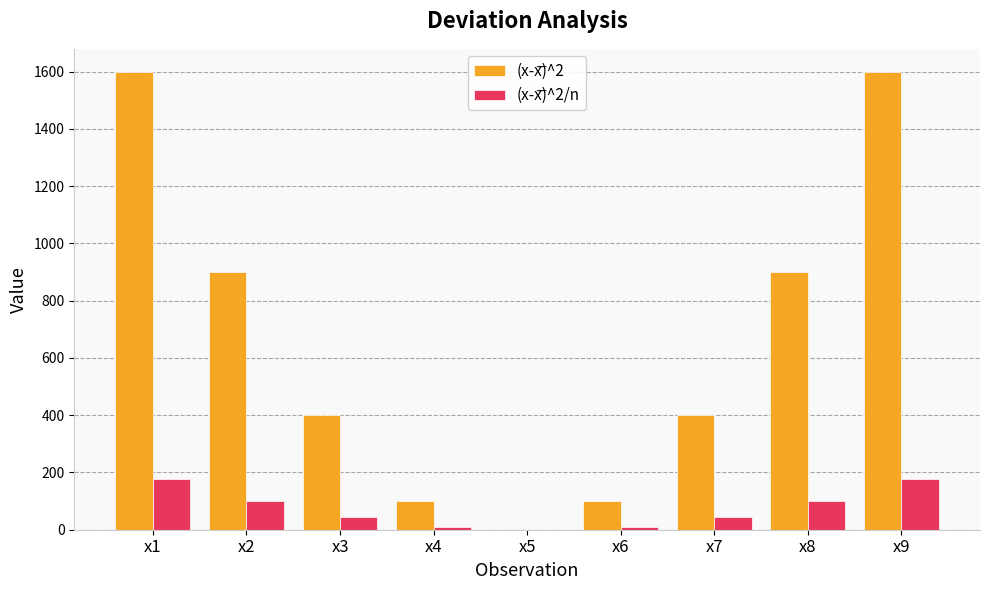

Rank the categories by (x-x͞)^2/n value from highest to lowest.

x1, x9, x2, x8, x3, x7, x4, x6, x5